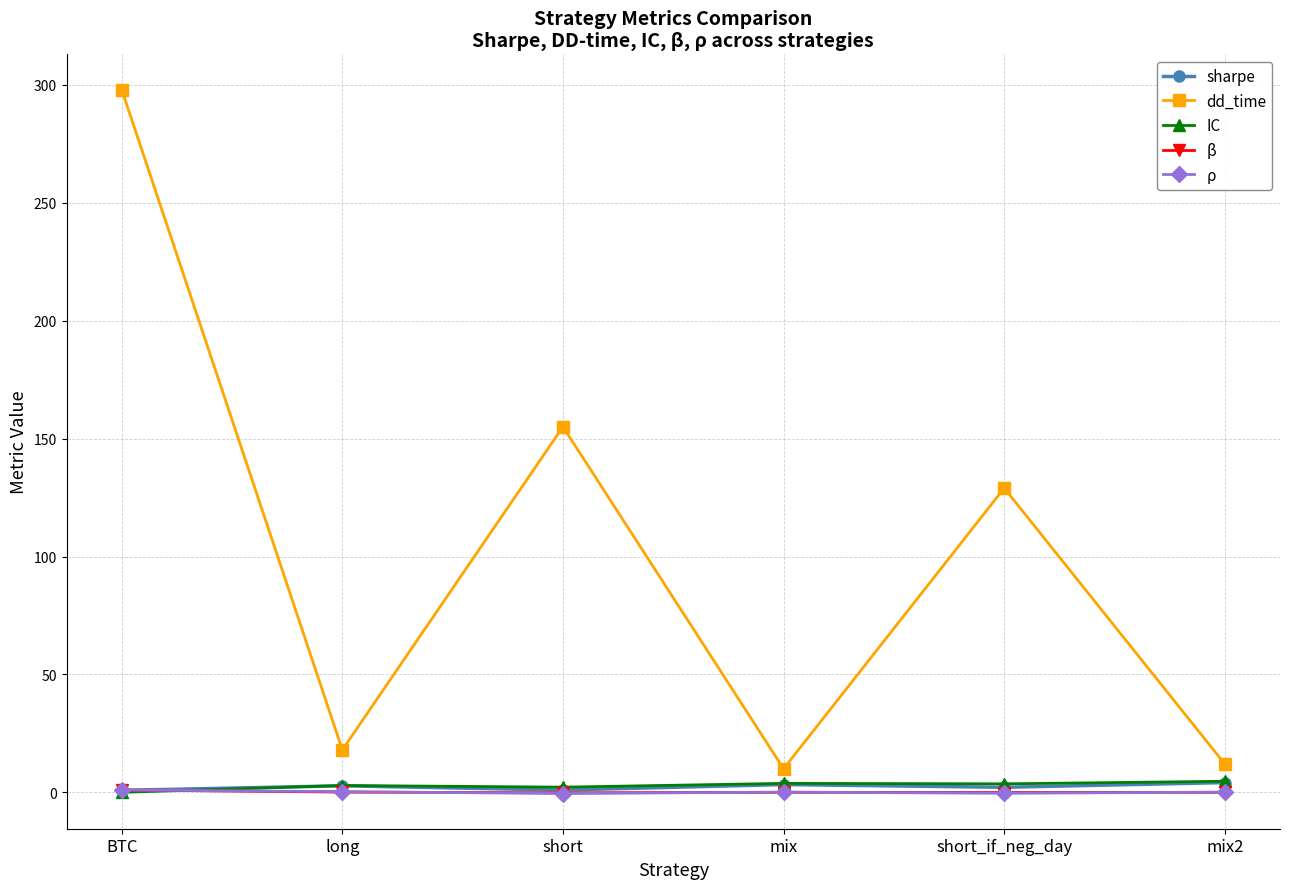

What is the difference between the second highest and second lowest values in the β series?

0.2